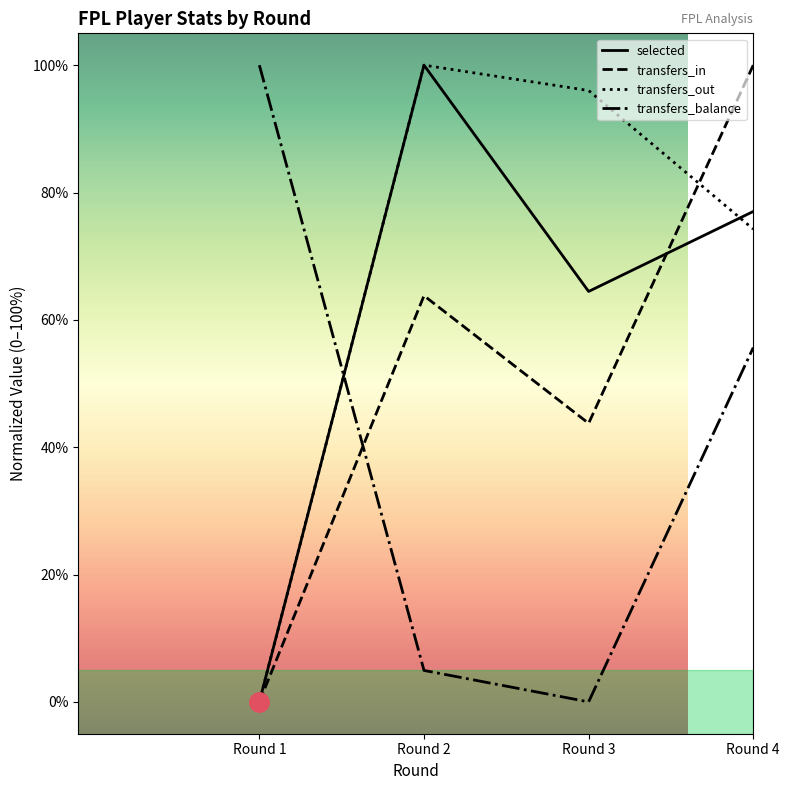

After their last crossing, which series has the higher values: transfers_in or transfers_out?

transfers_in